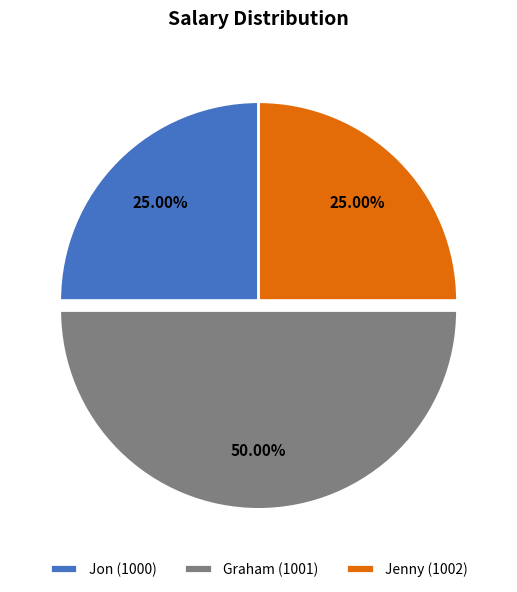

Between Graham (1001) and Jon (1000), which is larger?

Graham (1001)